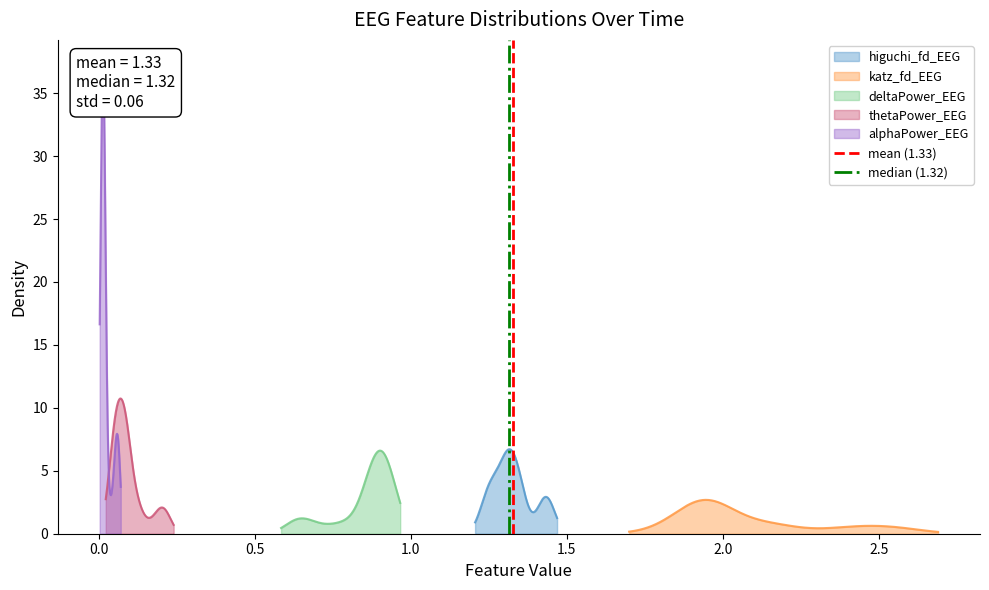

What is the maximum value for higuchi_fd_EEG?

6.7